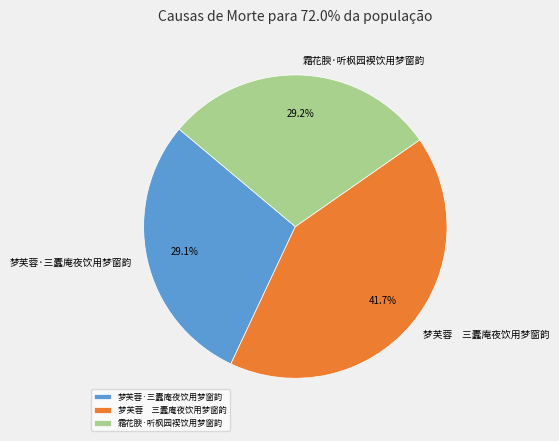

How many slices are in this pie chart?

3